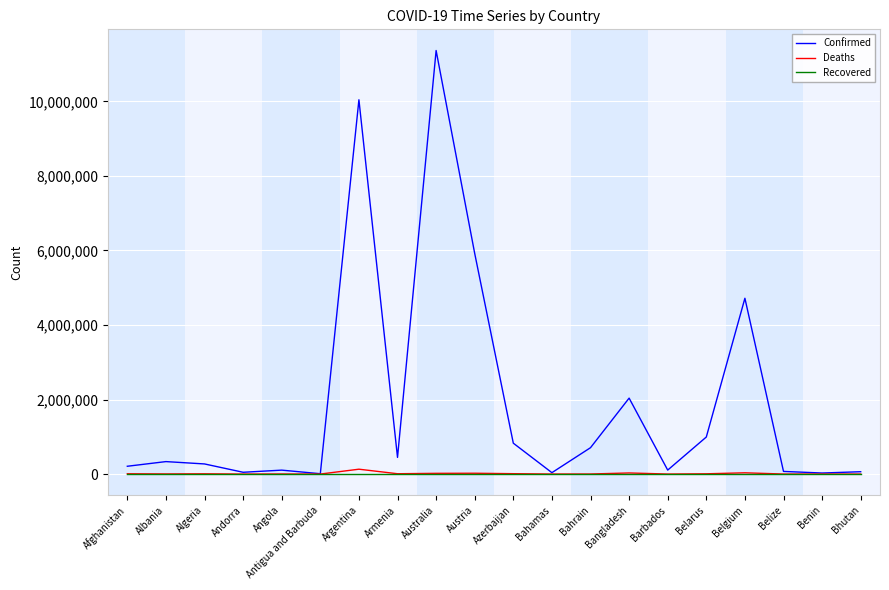

What is the total value across all series at Bhutan?

62641